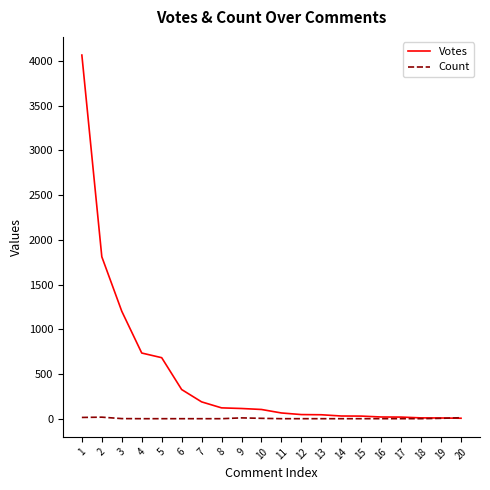

Is the value of Votes at 1 greater than the value of Count at 20?

Yes